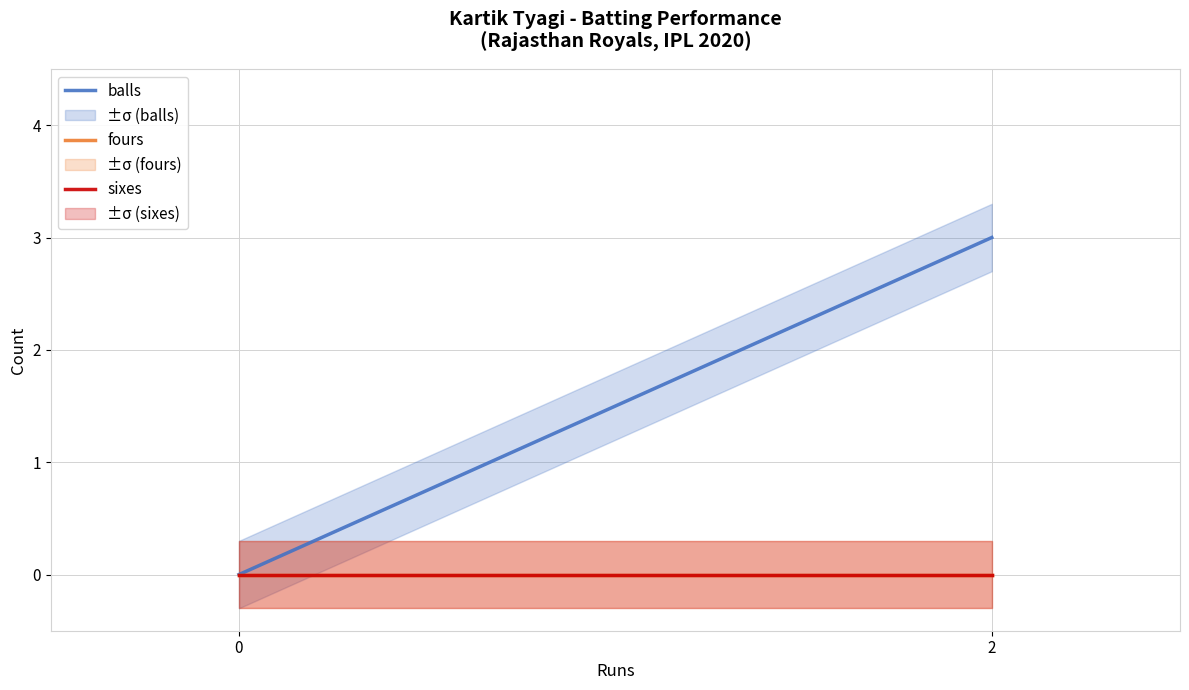

At 0, list the series in order from largest to smallest.

balls, fours, sixes